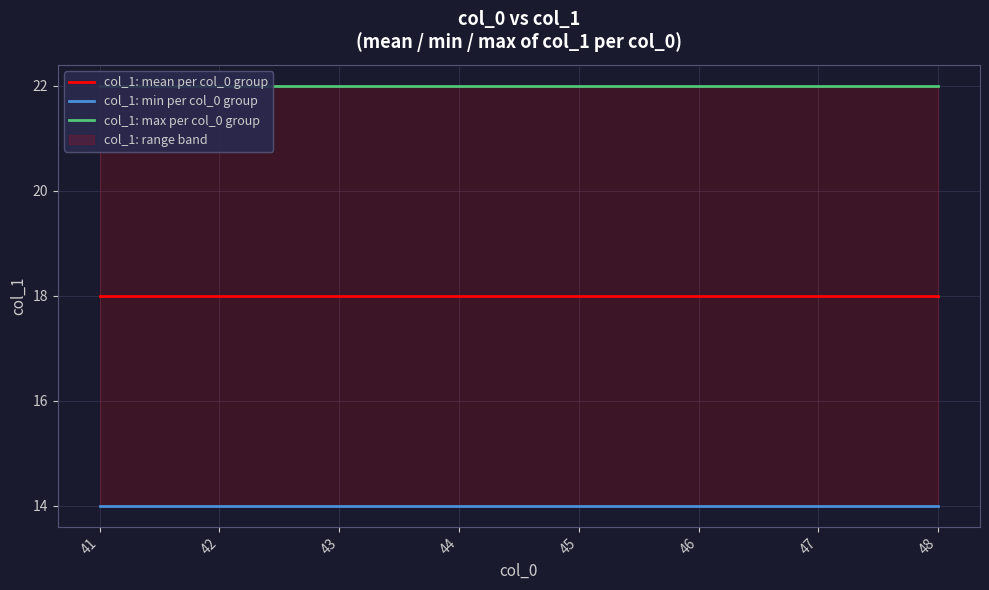

What is the value of the col_1: mean per col_0 group point at the 7th from the left?

18